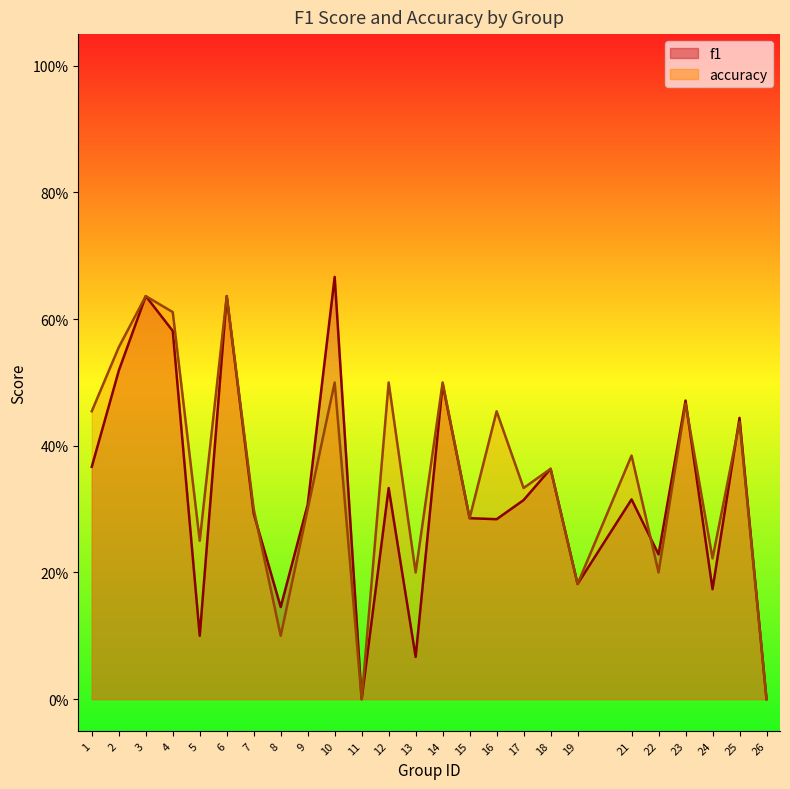

What are all the series names shown in the legend?

f1, accuracy